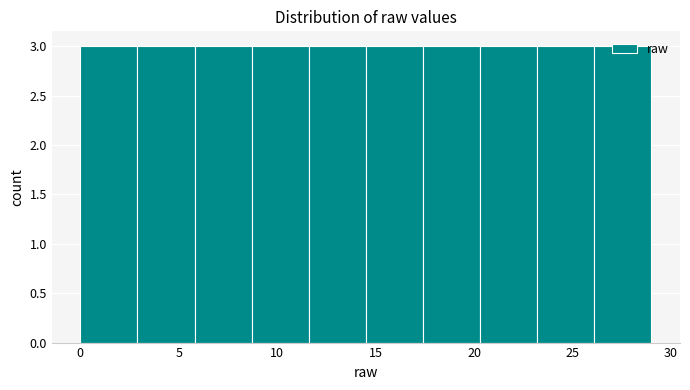

Reading left to right, transcribe this chart: for each bar, give the range it covers on the x-axis and its height. Neither the bar edges nor the heights are printed on the chart, so give them approximately, as read against the axes.

0.0 to 2.9: 3
2.9 to 5.8: 3
5.8 to 8.7: 3
8.7 to 11.6: 3
11.6 to 14.5: 3
14.5 to 17.4: 3
17.4 to 20.3: 3
20.3 to 23.2: 3
23.2 to 26.1: 3
26.1 to 29.0: 3